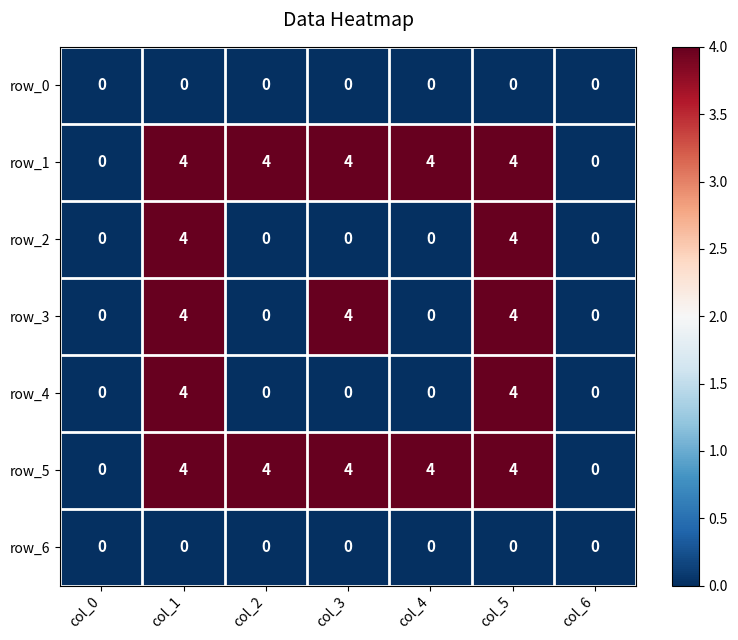

At how many categories does at least one series exceed 2?

5